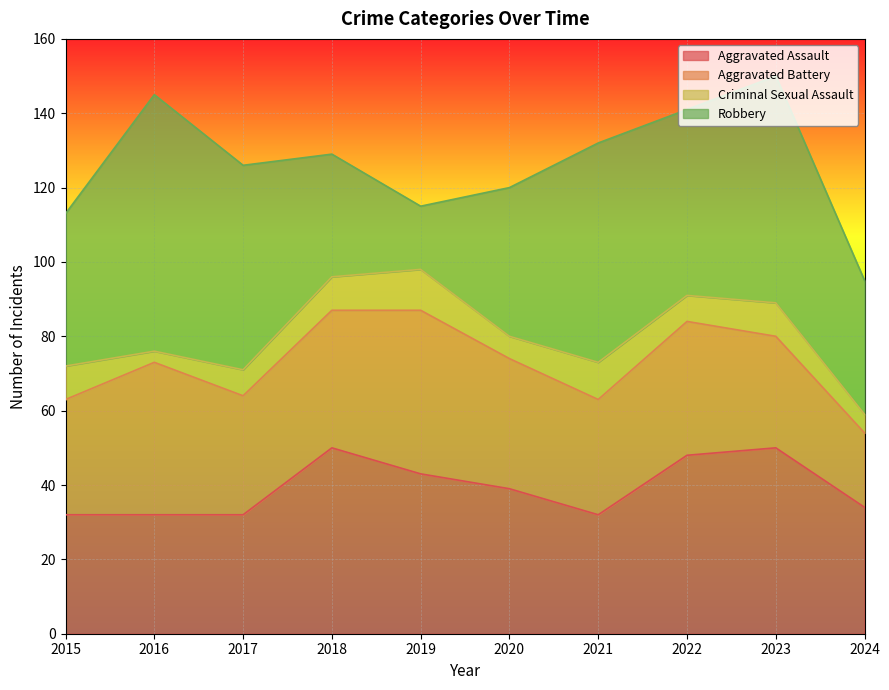

What is the sum of all Aggravated Assault values?

392